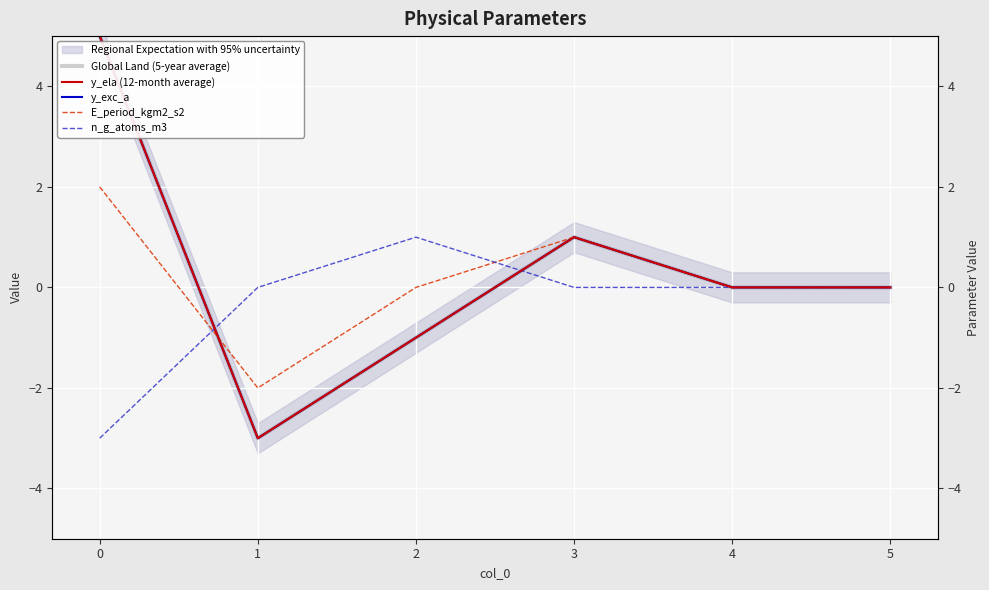

True or false: E_period_kgm2_s2 has a value of 3 at 0.

False